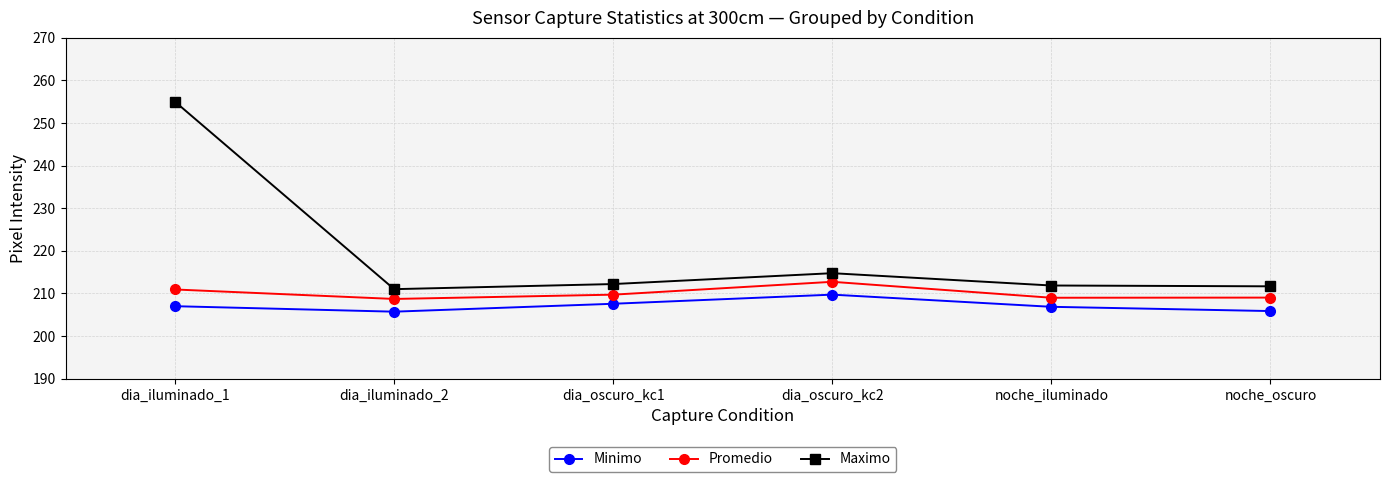

What are all the series names shown in the legend?

Minimo, Promedio, Maximo